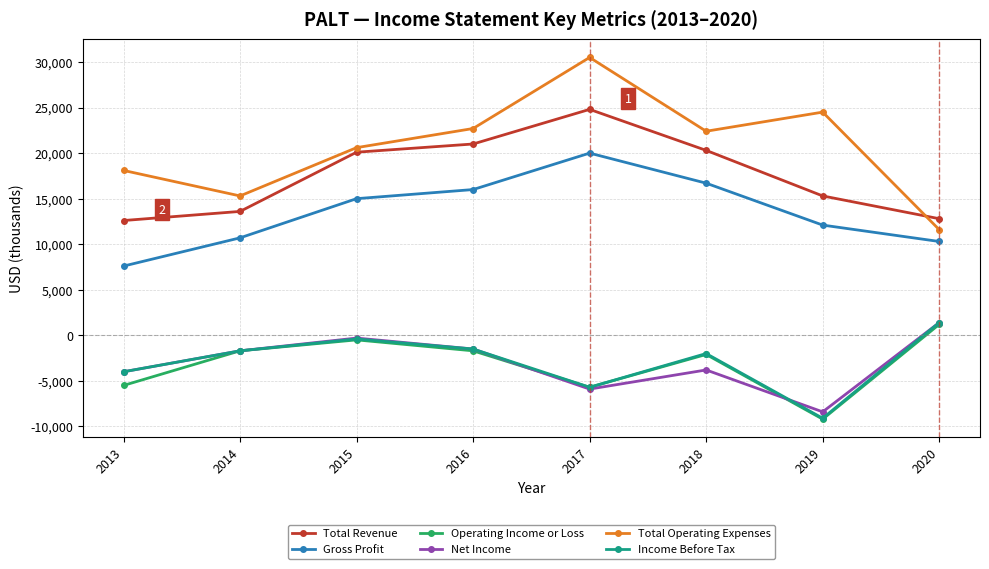

At which label does Income Before Tax first exceed -1700?

2015